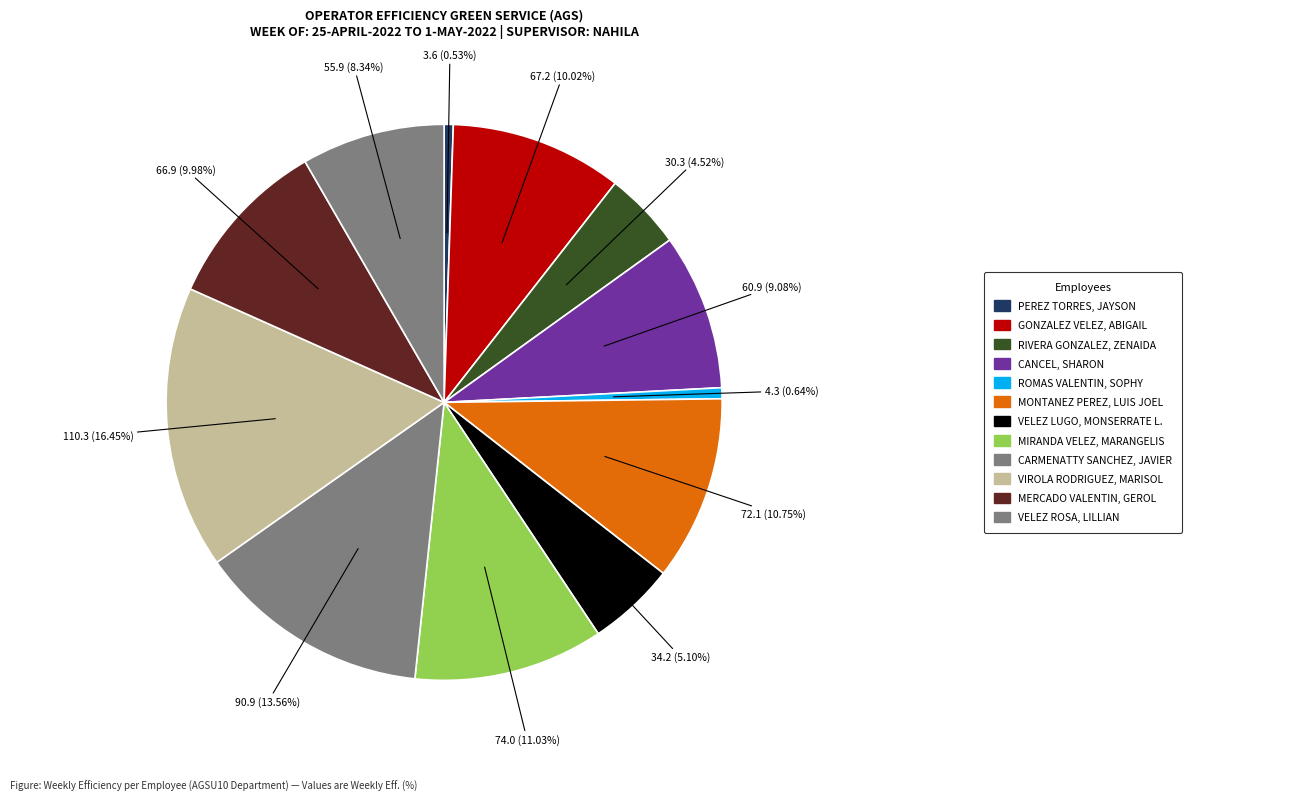

Which category has the smallest portion of the pie?

PEREZ TORRES, JAYSON